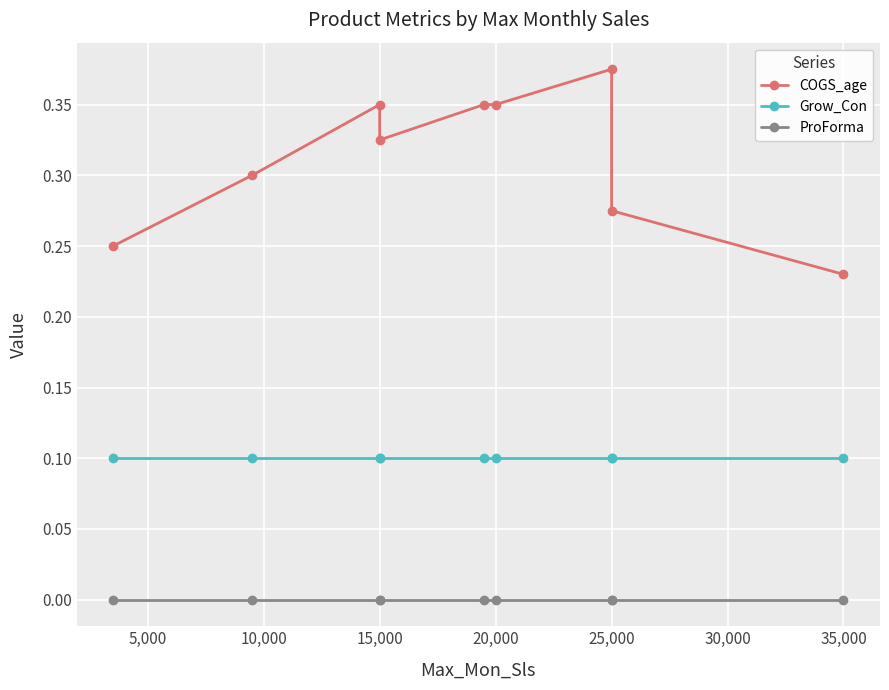

What is the average value of the COGS_age series?

0.3